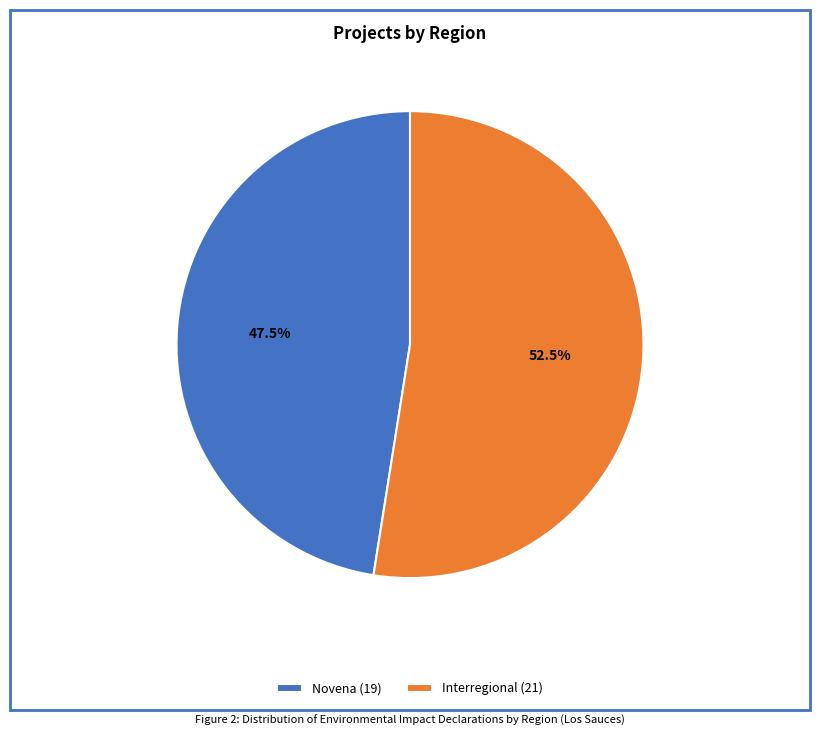

Which has a higher value, Interregional (21) or Novena (19)?

Interregional (21)